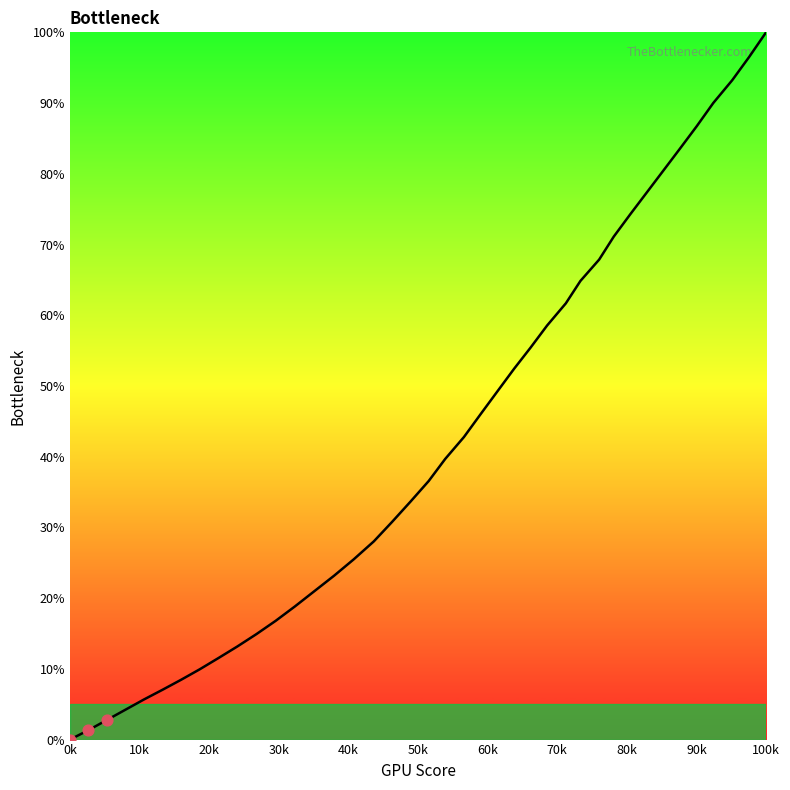

What is the maximum value shown in the chart?

100.0